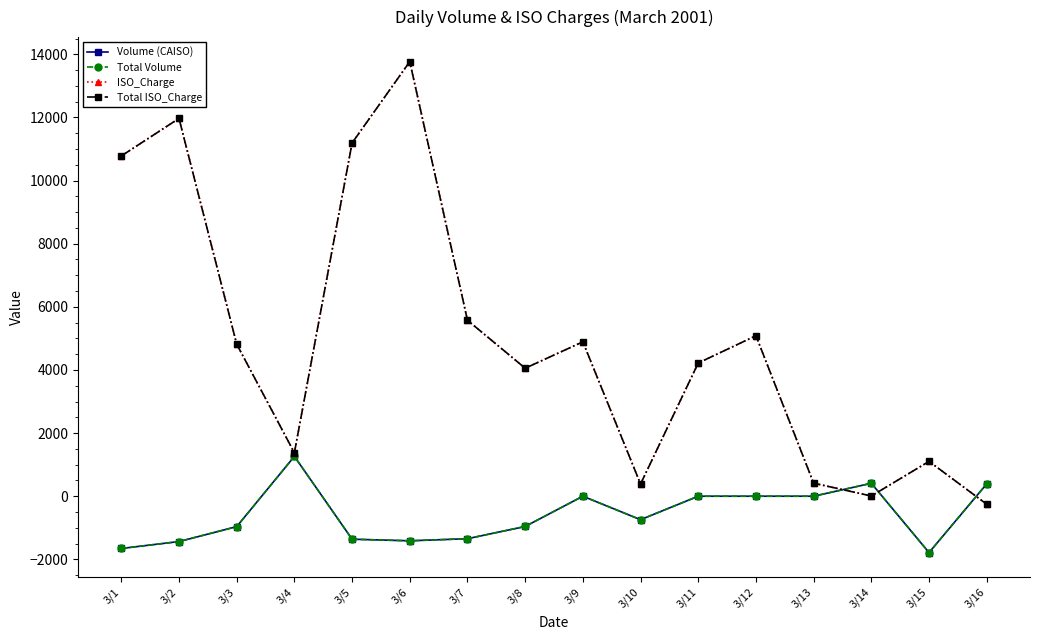

How many positive values does the Volume (CAISO) series have?

3